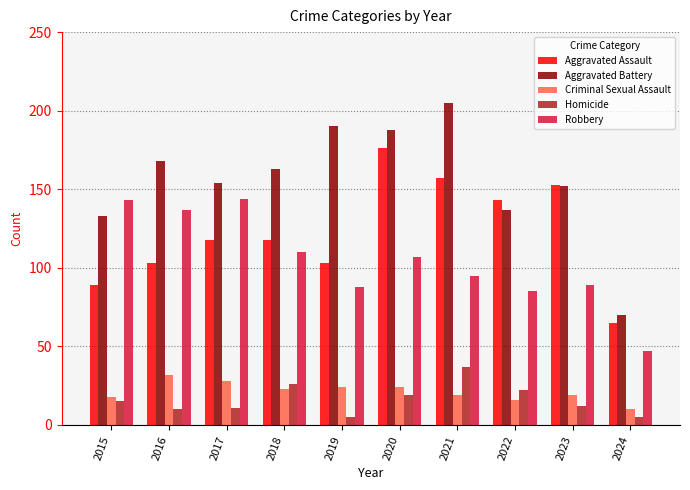

What are all the series names shown in the legend?

Aggravated Assault, Aggravated Battery, Criminal Sexual Assault, Homicide, Robbery